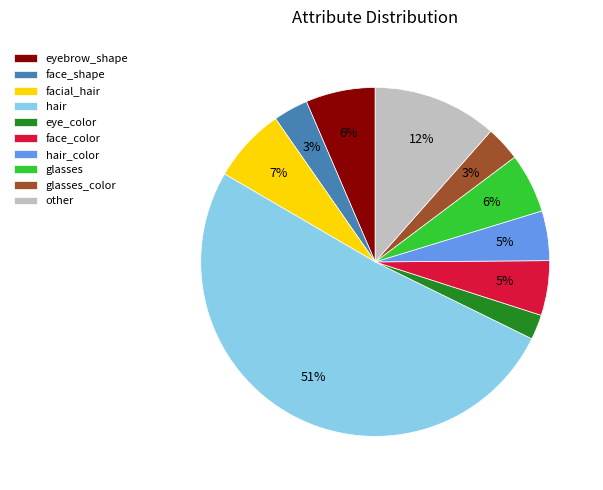

How many slices are in this pie chart?

10